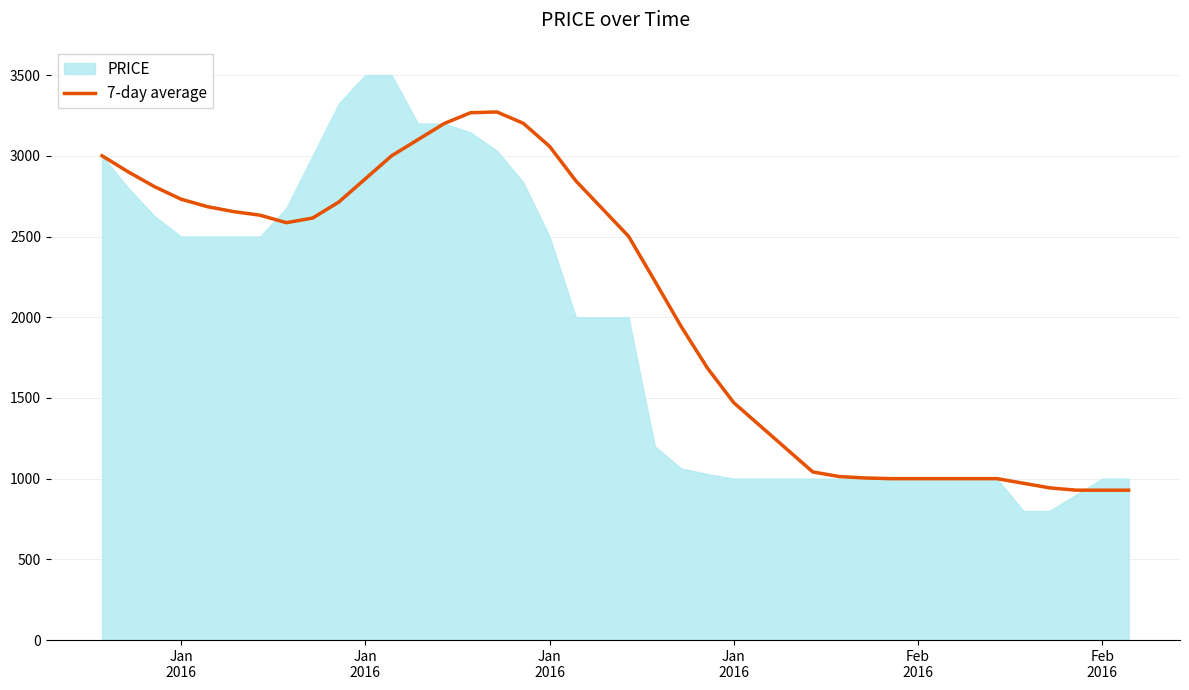

What is the value of the 10th point from the left?

2714.3